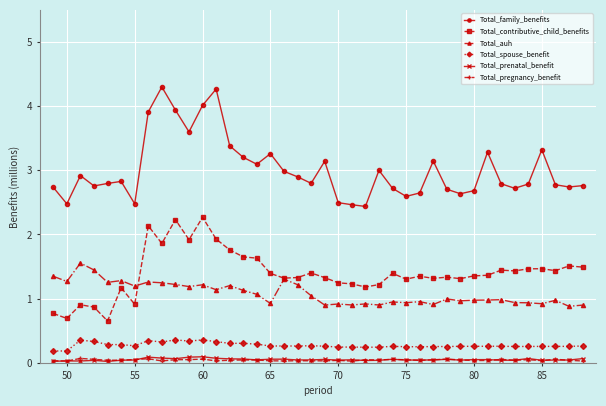

True or false: Total_family_benefits and Total_prenatal_benefit cross at least once.

False